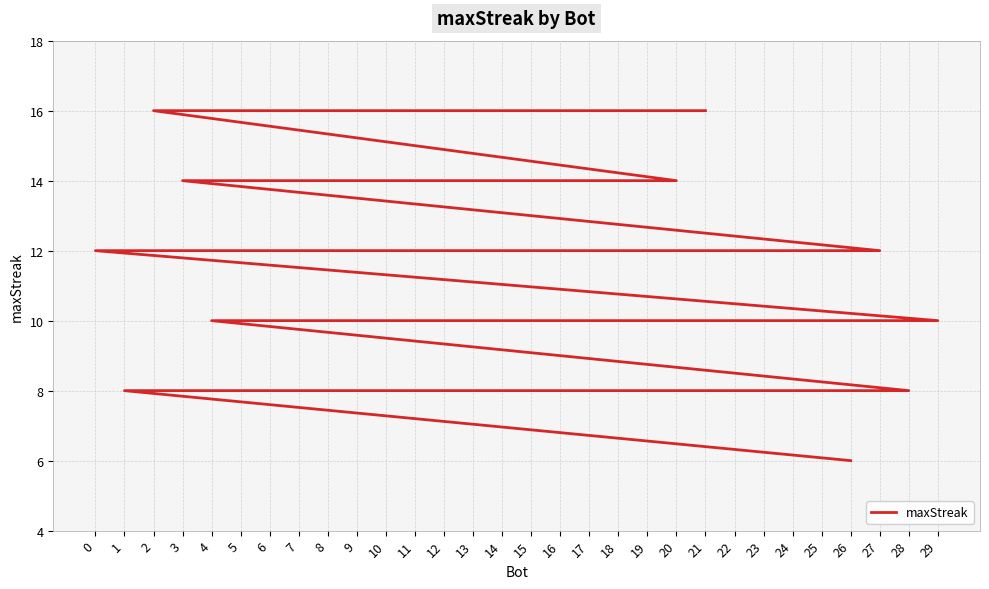

What value does the data have at 5?

14